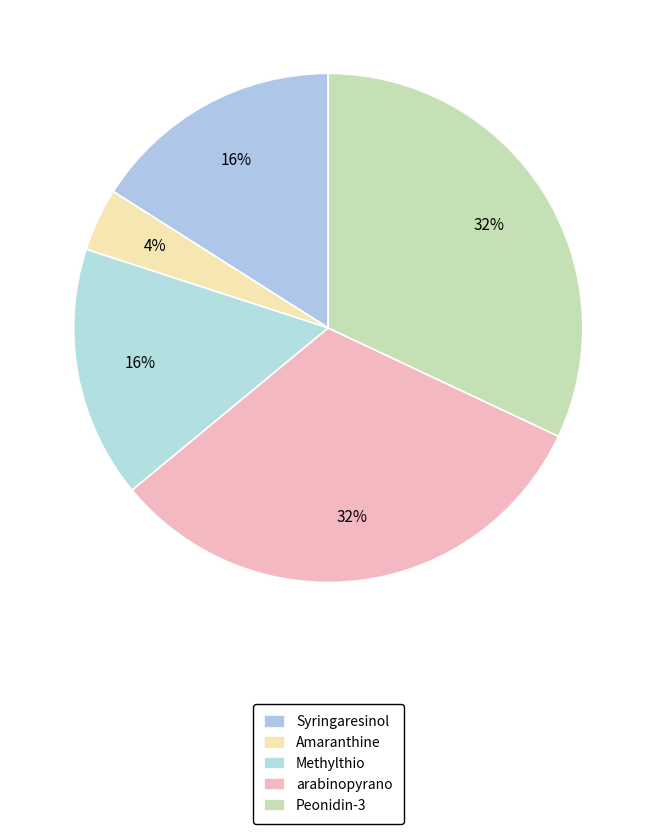

Count the number of slices in the pie.

5